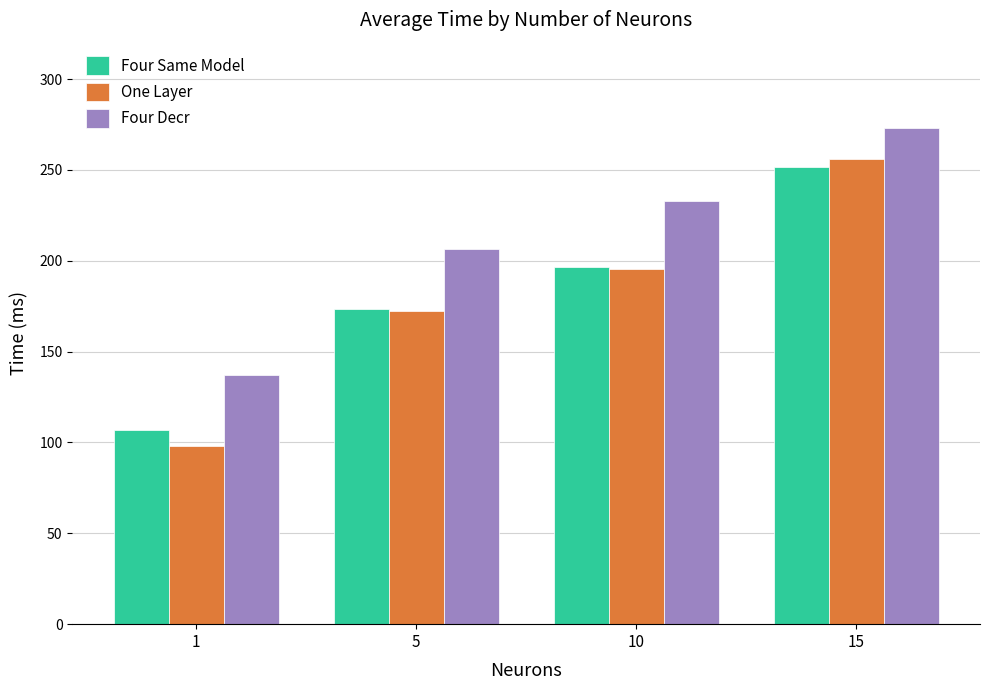

What are all the series names shown in the legend?

Four Same Model, One Layer, Four Decr